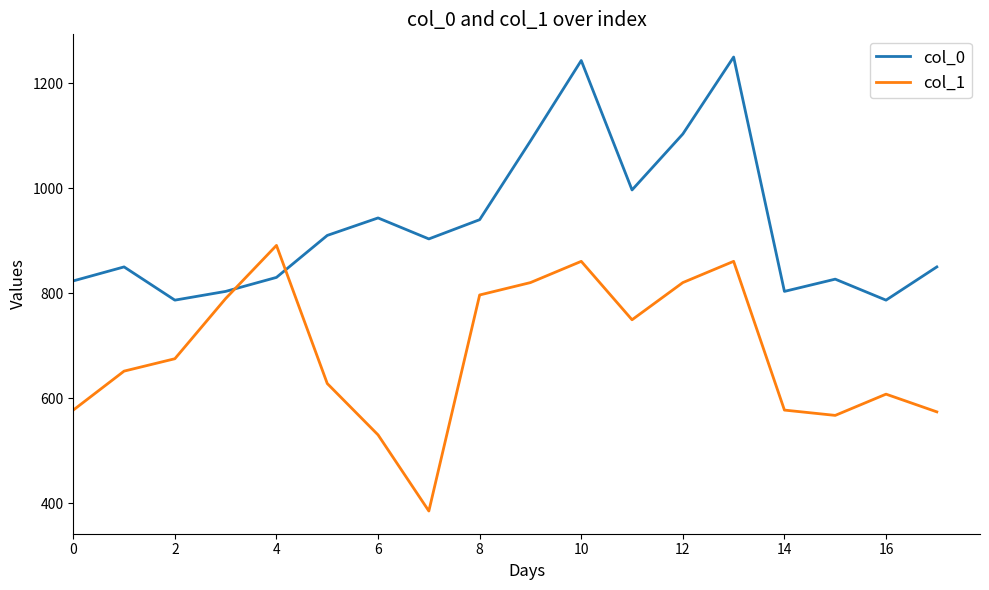

True or false: col_0 has more than 1 points higher than both neighbors.

True